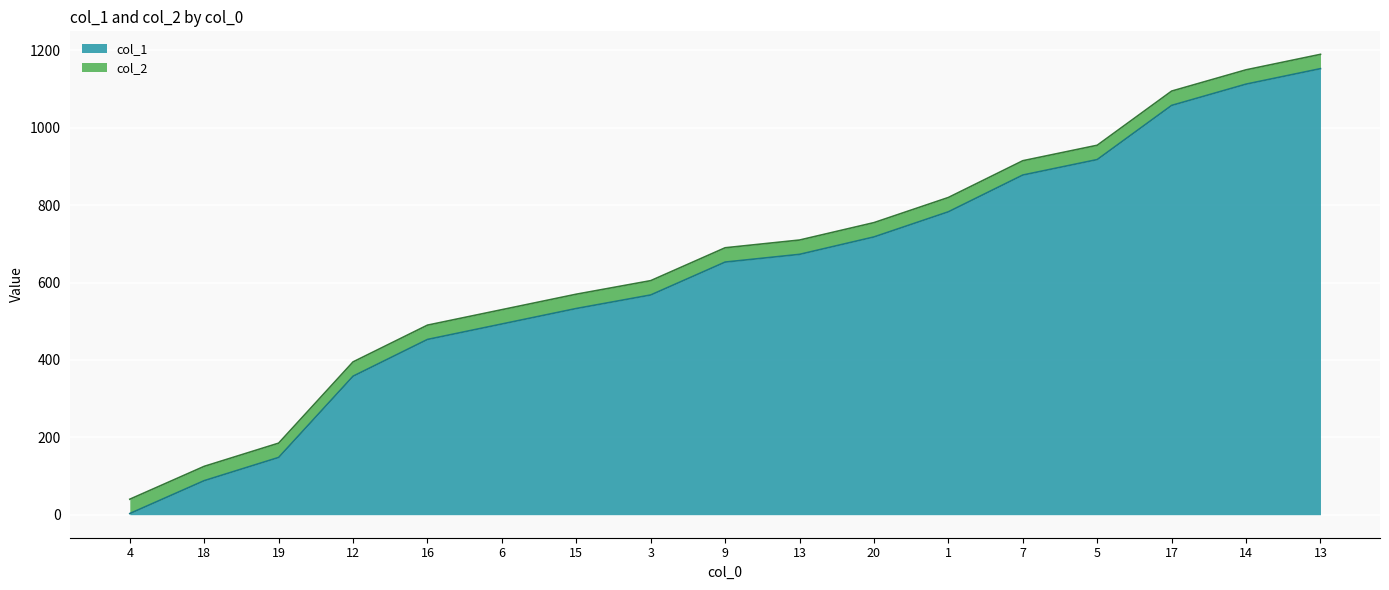

True or false: col_2 and col_1 intersect in this chart.

False